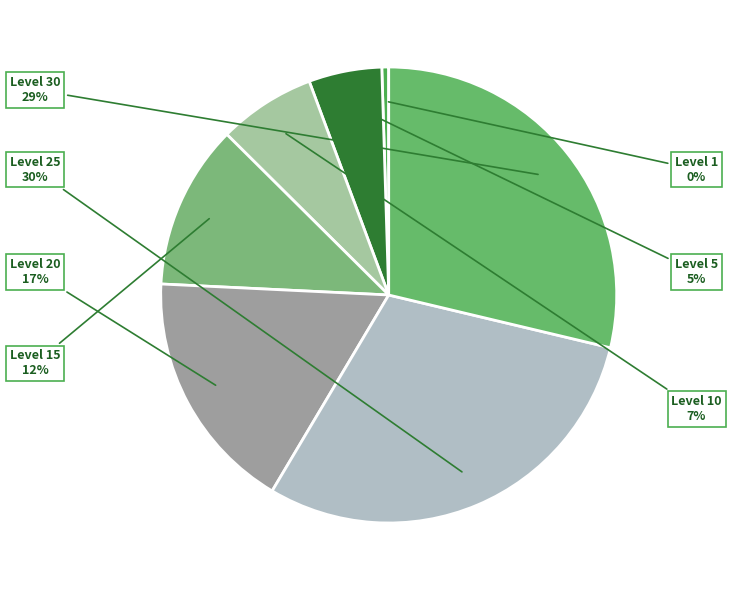

Combined, do Level 1 and Level 10 account for over 50%?

No